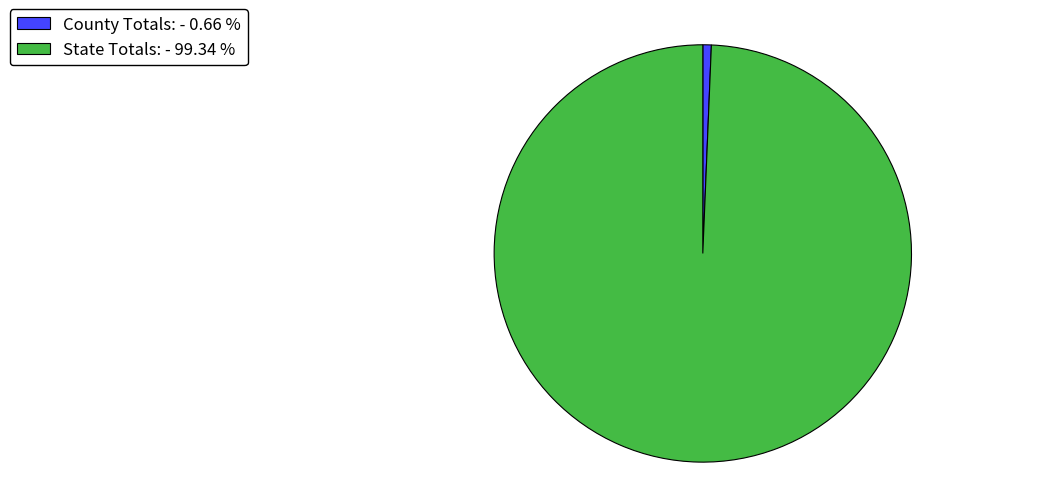

Between County Totals: and State Totals:, which is larger?

State Totals: